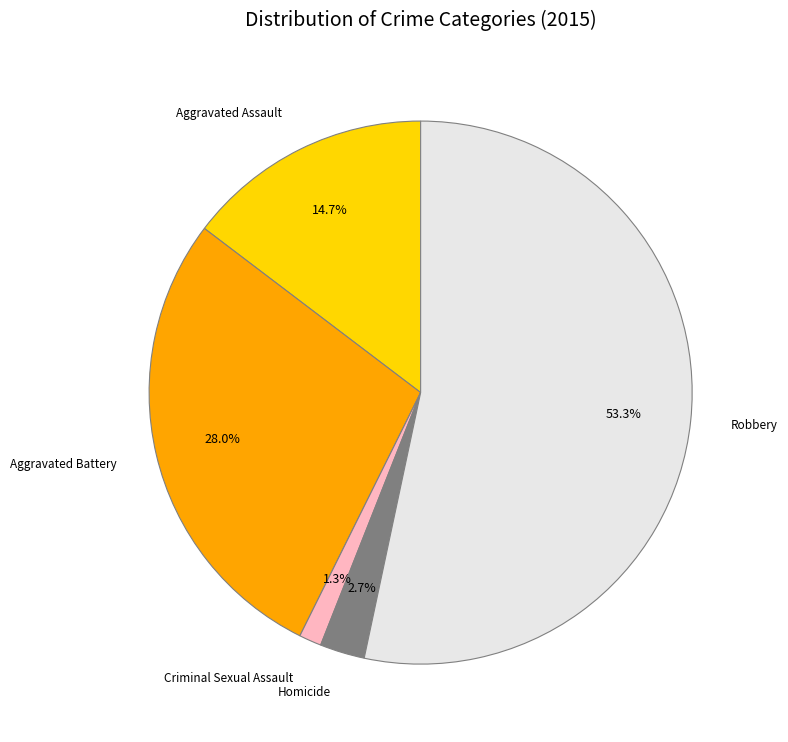

To the nearest percent, what is the difference between the largest and smallest slice percentages?

52%